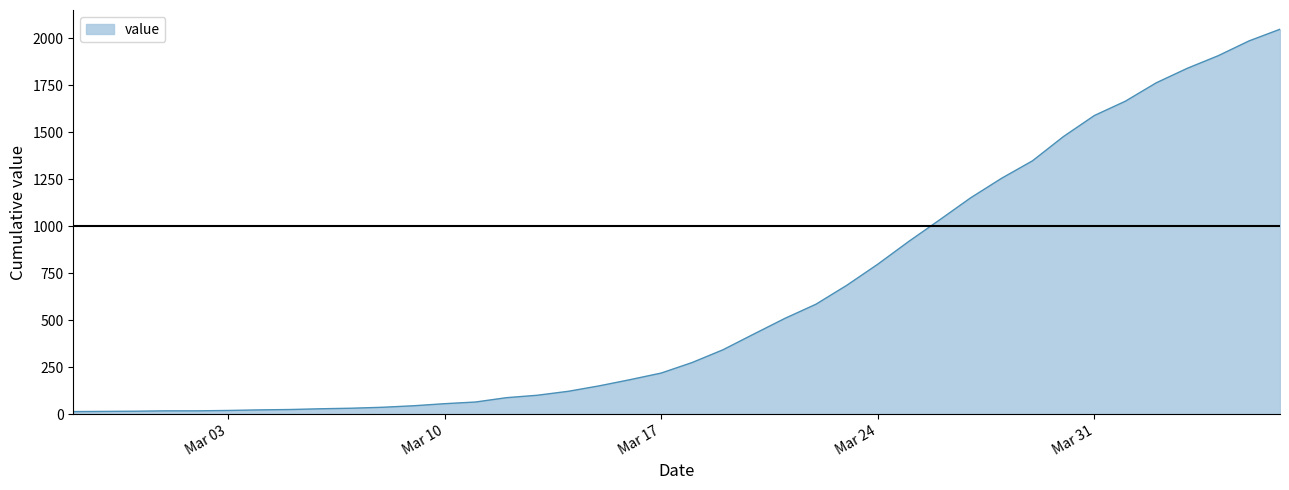

What is the maximum value shown in the chart?

2047